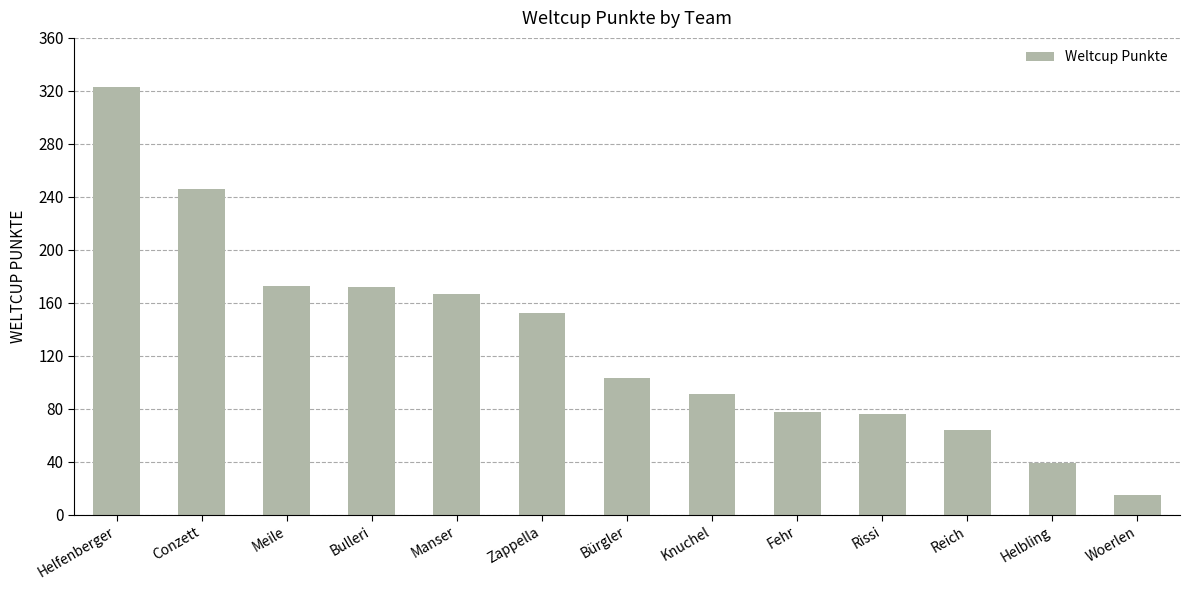

Which category has the highest value across all series?

Helfenberger